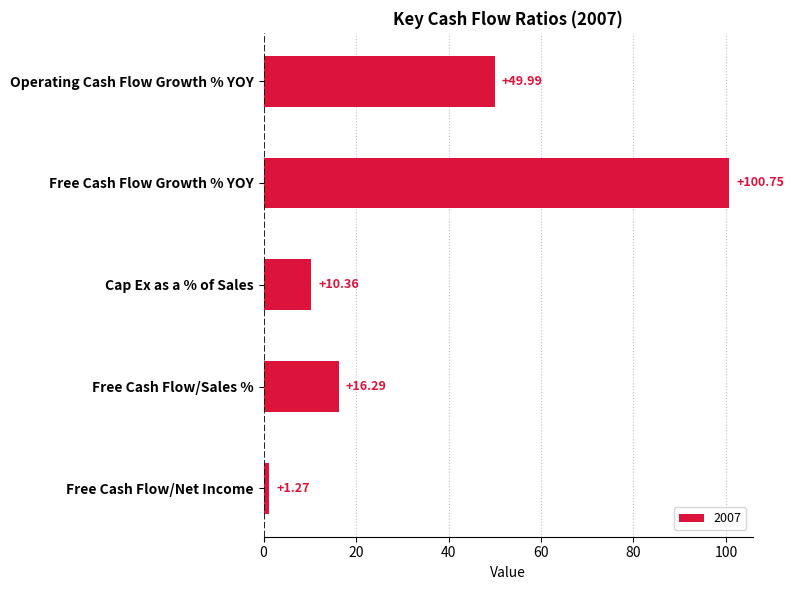

What is the sum of the values at Free Cash Flow Growth % YOY and Operating Cash Flow Growth % YOY?

150.7